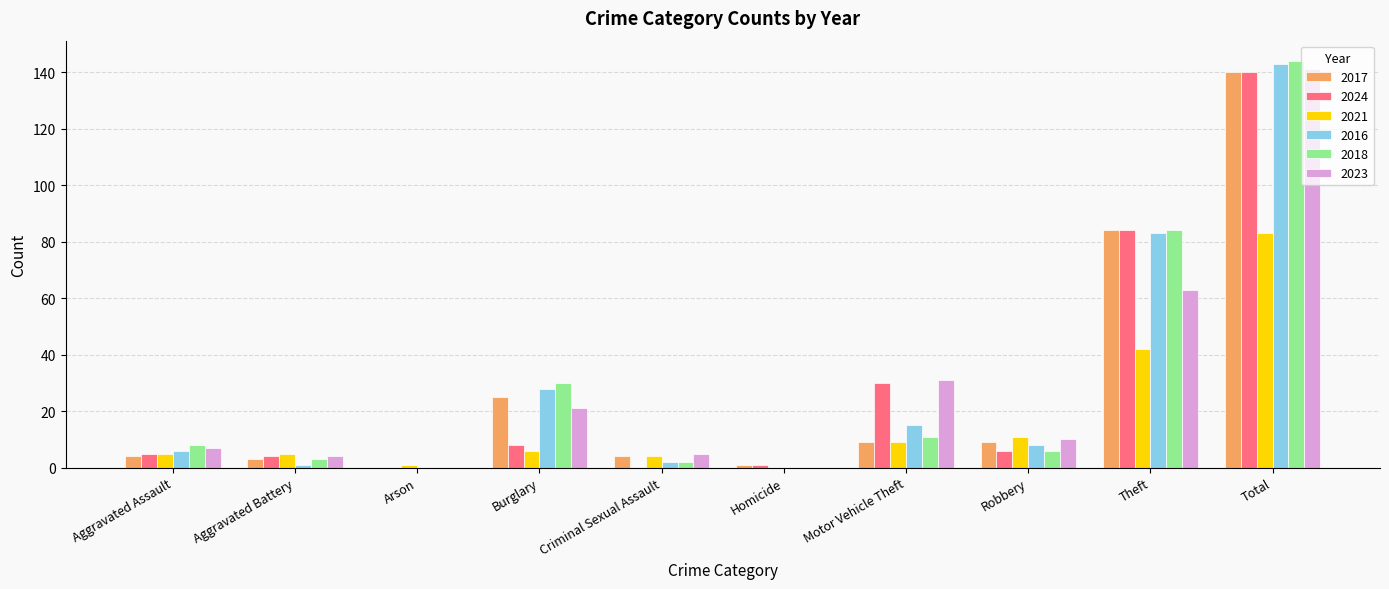

What is the sum of all 2021 values?

166